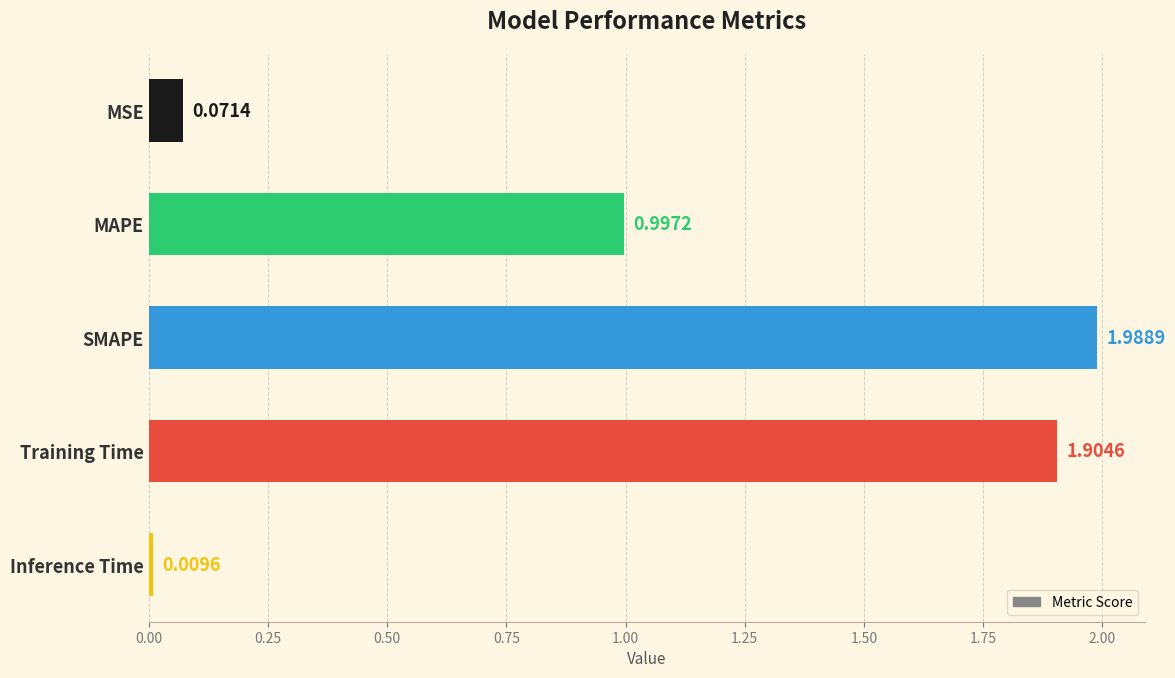

What is the sum of all values?

5.0